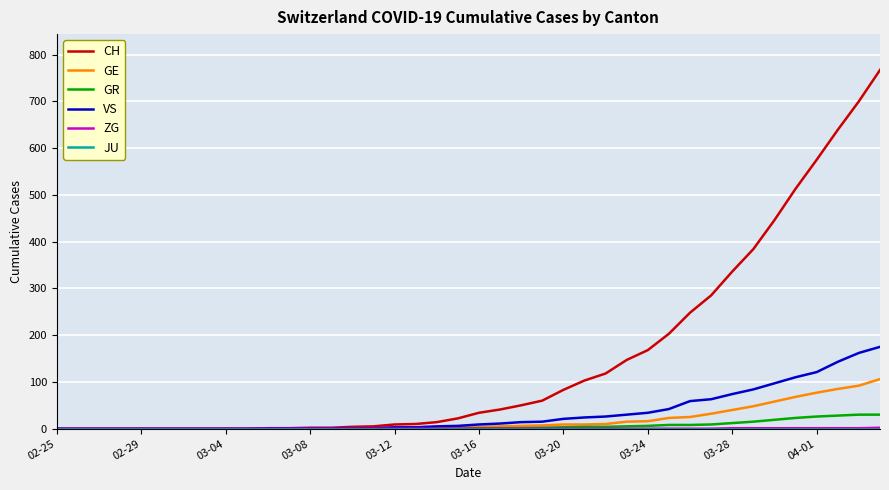

Which series has the largest total across all categories?

CH